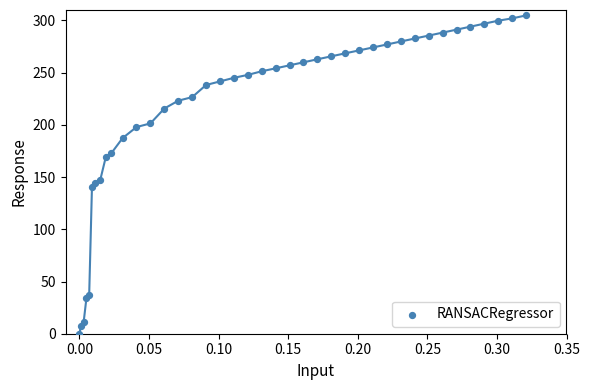

What Y value in the scatter plot is closest to 152?

147.5